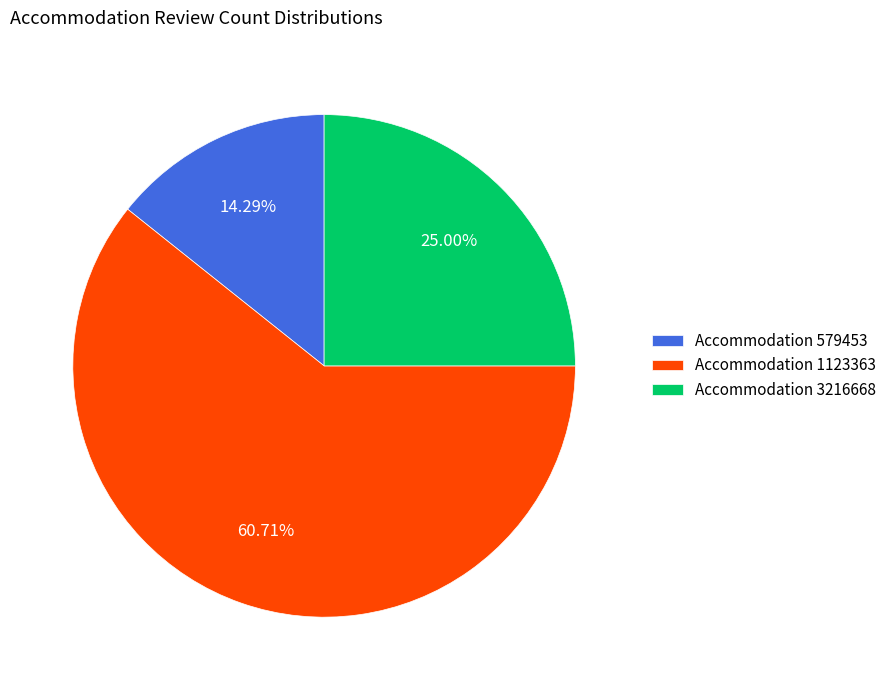

Rank the categories by value from highest to lowest.

Accommodation 1123363, Accommodation 3216668, Accommodation 579453